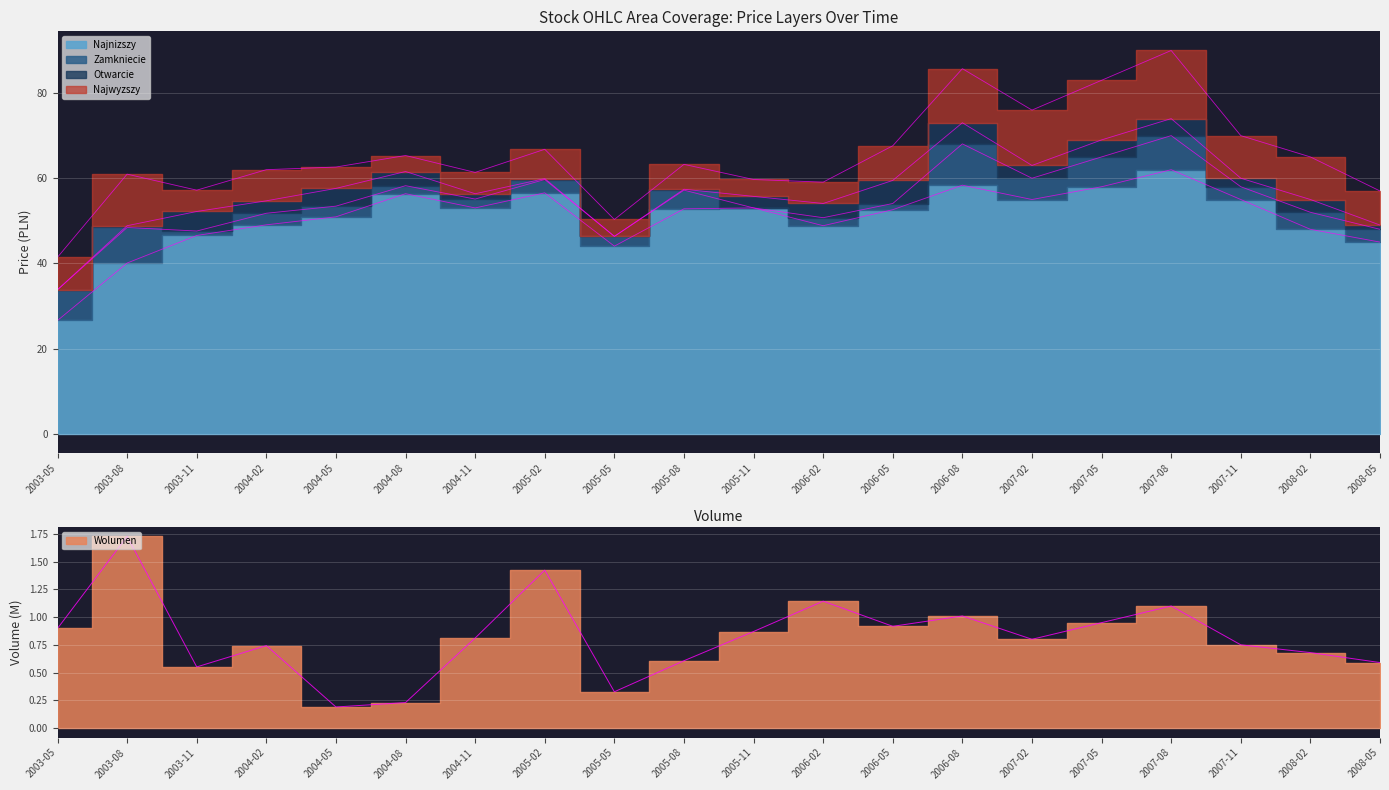

What is the approximate value of Wolumen at 2008-05?

0.6